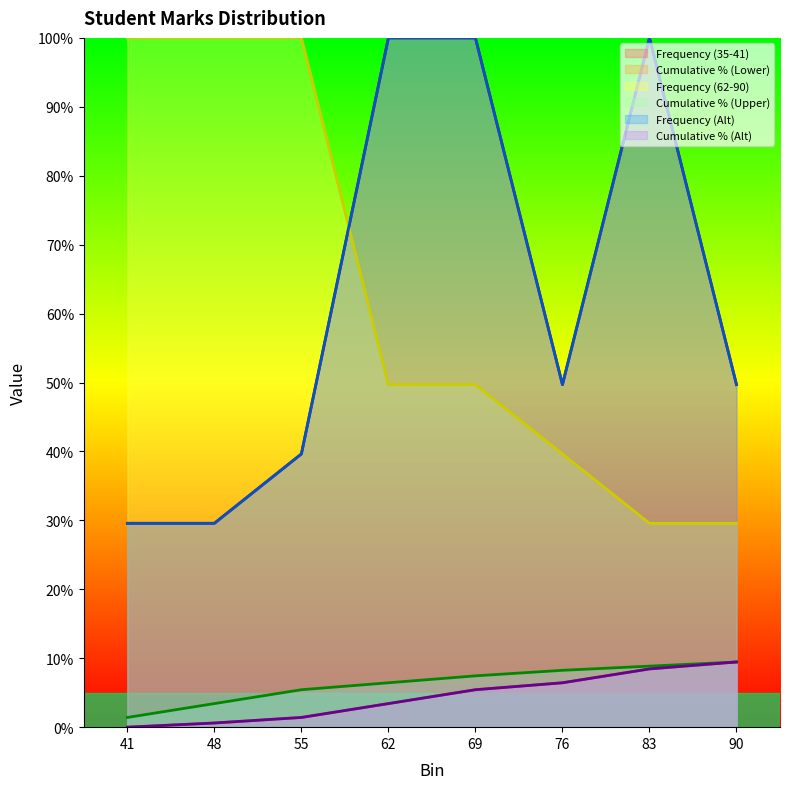

Is it true that Frequency (Alt) equals 0.2 at 76?

False